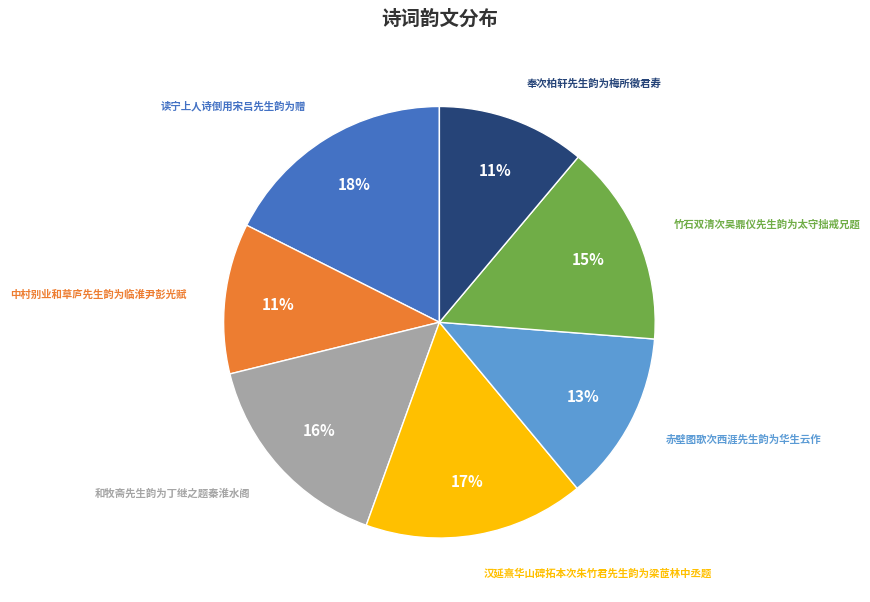

To the nearest percent, what is the combined percentage of 中村别业和草庐先生韵为临淮尹彭光赋 and 汉延熹华山碑拓本次朱竹君先生韵为梁茝林中丞题?

28%